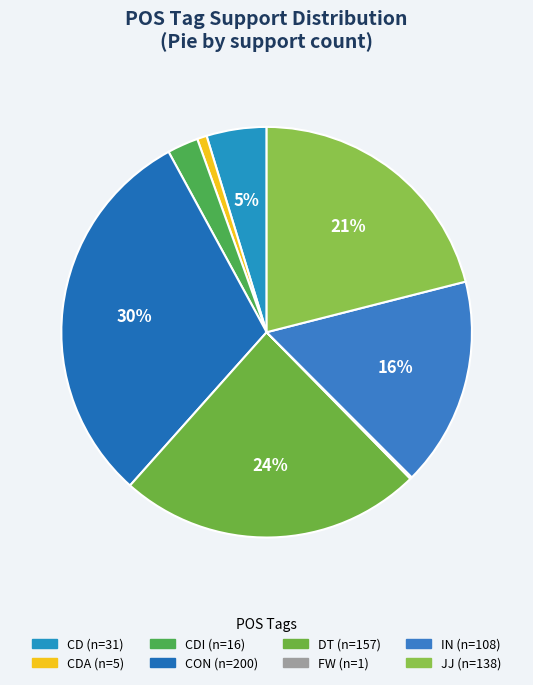

To the nearest percent, what is the average slice percentage?

12%